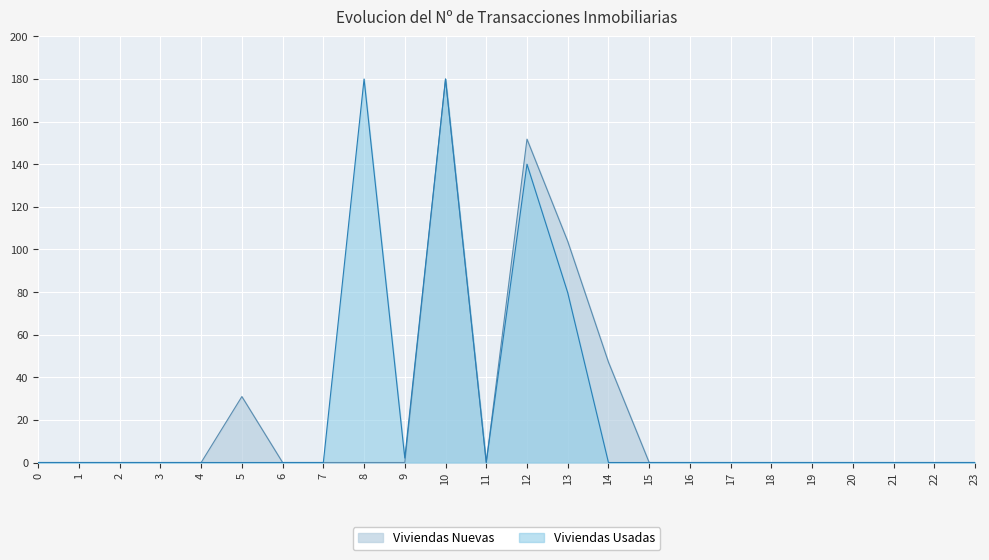

What is the difference between the maximum and second lowest values in the Viviendas Usadas series?

180.0